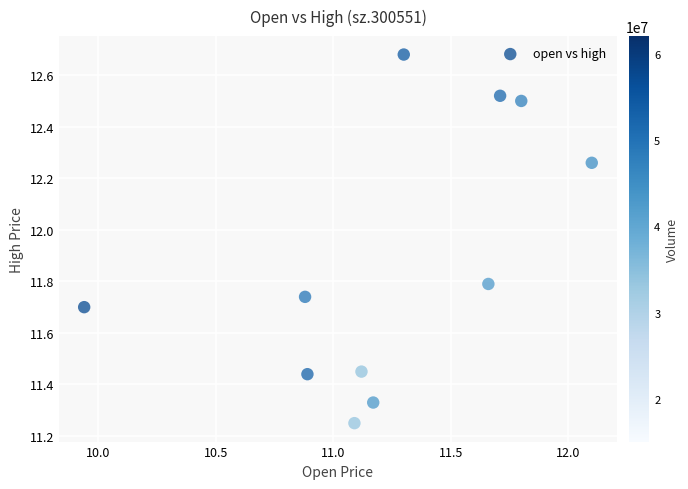

What is the average Y value?

11.9